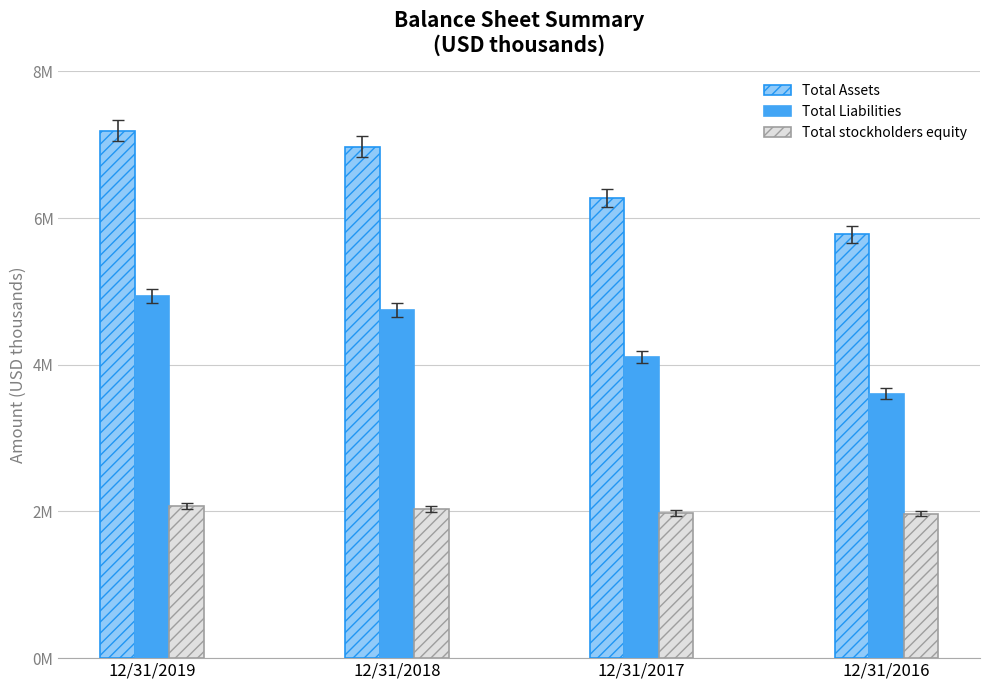

What is the difference between the highest and lowest values at 12/31/2017?

4299498